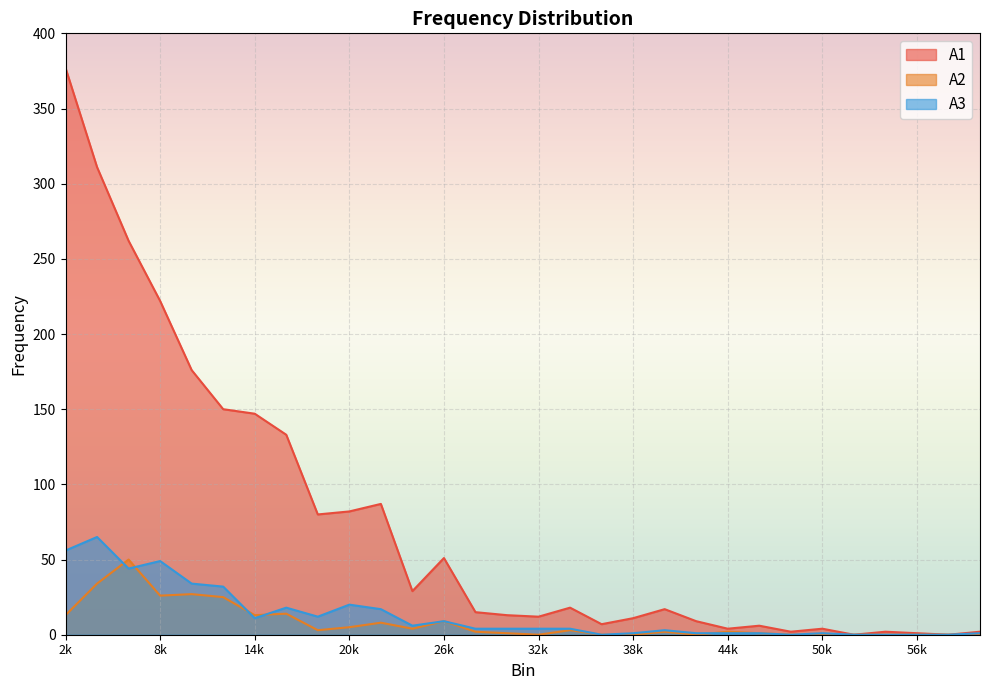

At which category is the sum across all series the highest?

2k